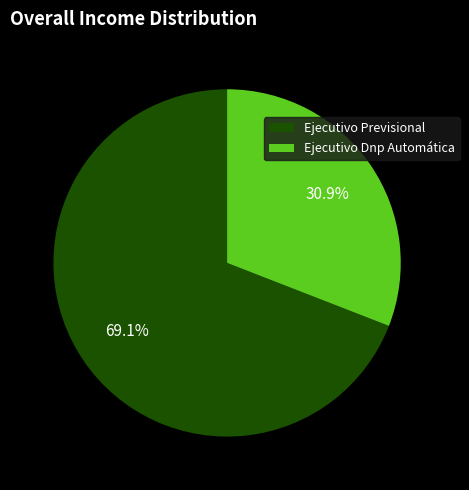

Is there a majority slice in this chart?

Yes